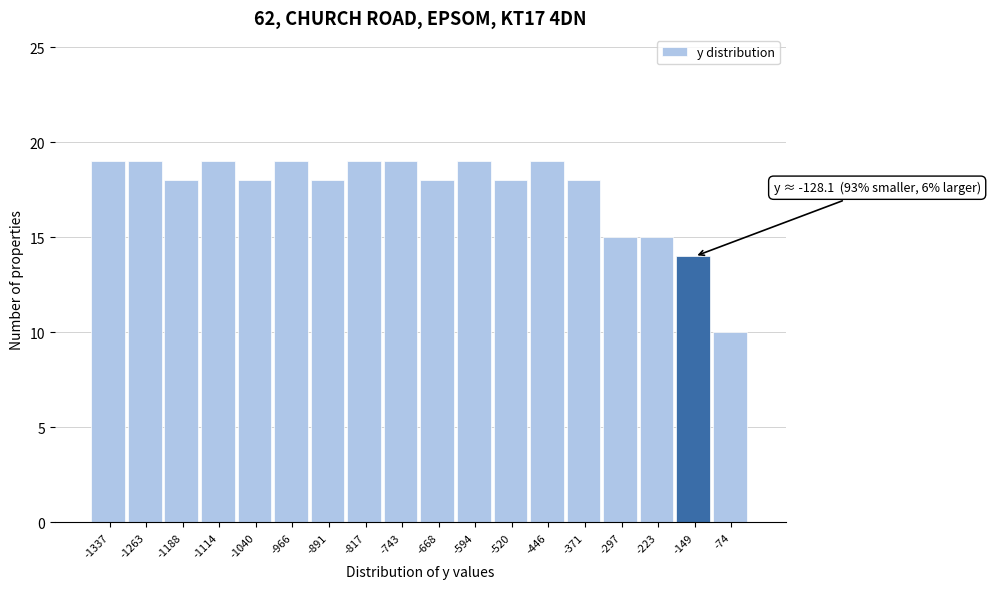

Reading left to right, transcribe all the data shown in this chart.

-1337=19	-1263=19	-1188=18	-1114=19	-1040=18	-966=19	-891=18	-817=19	-743=19	-668=18	-594=19	-520=18	-446=19	-371=18	-297=15	-223=15	-149=14	-74=10